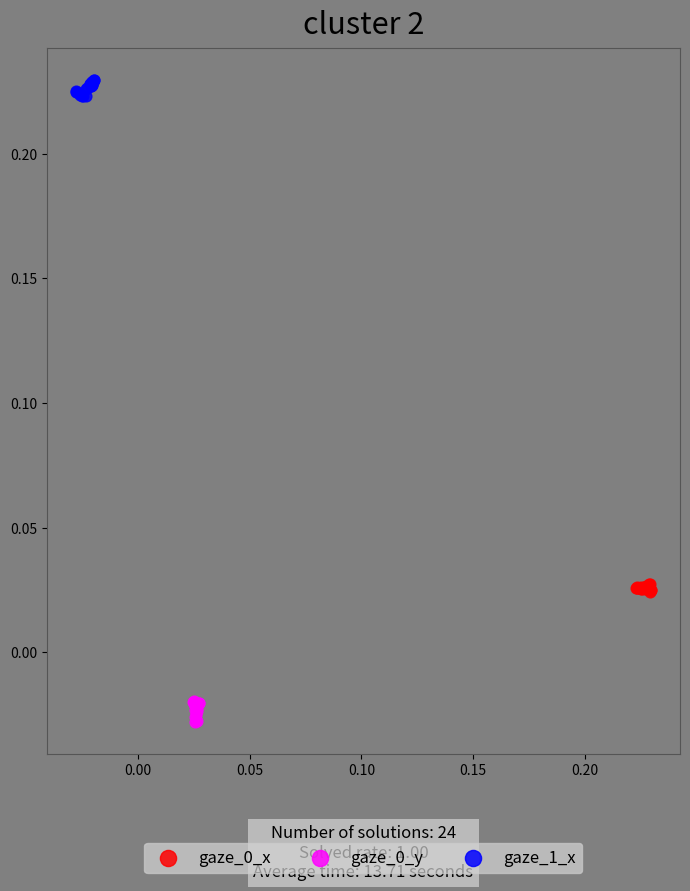

Which series contains the highest Y value?

gaze_1_x